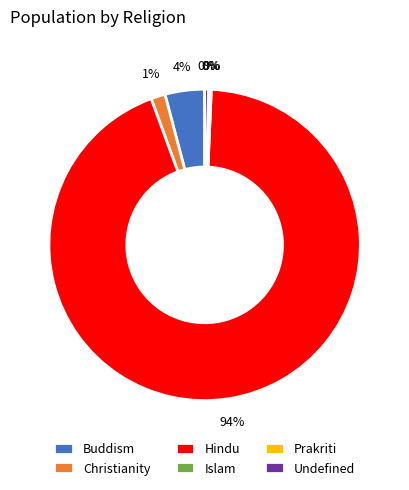

Which category accounts for the majority?

Hindu